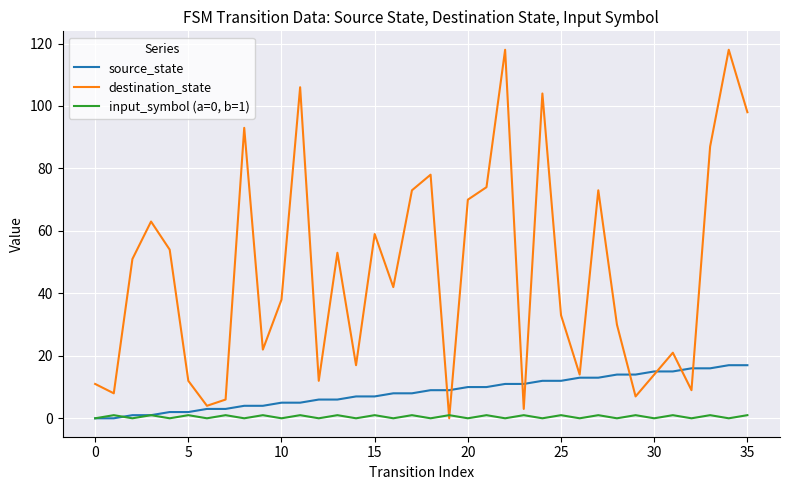

How many interior local valleys does the destination_state series have?

11